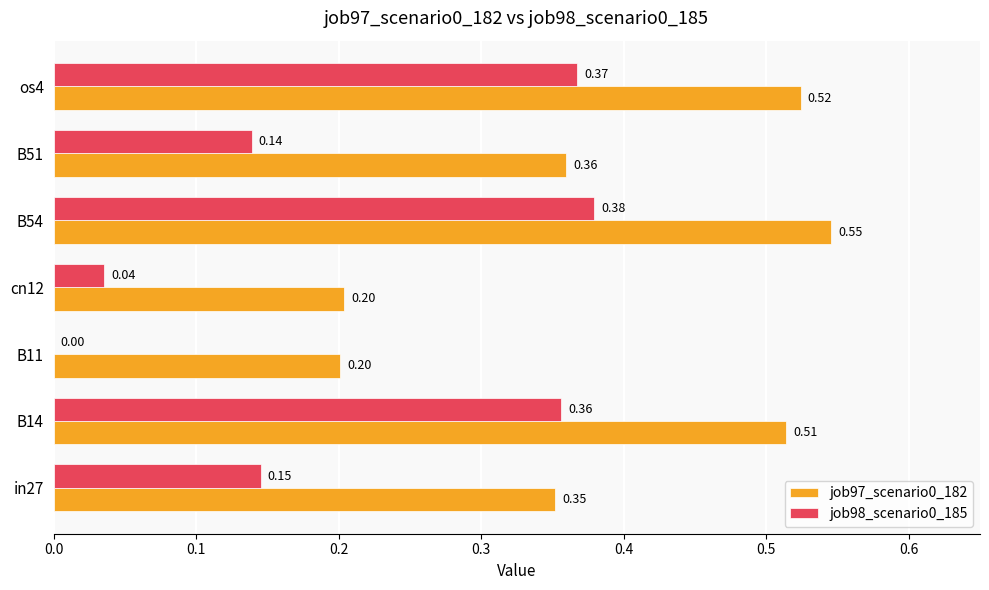

What is the sum of the job97_scenario0_182 values at in27 and os4?

0.9